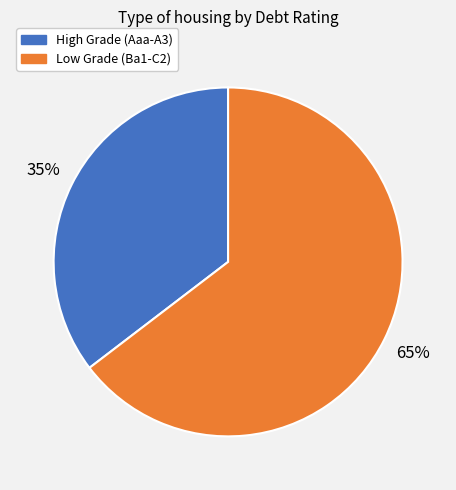

Count the number of slices in the pie.

2